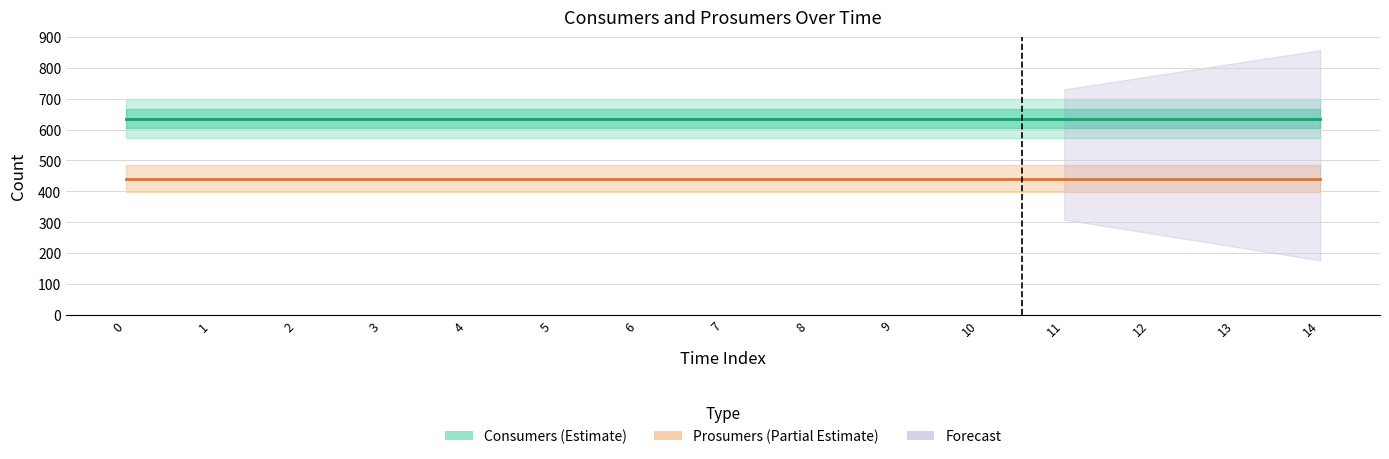

The value of Consumers (Estimate) at 8 is 374. True or false?

False